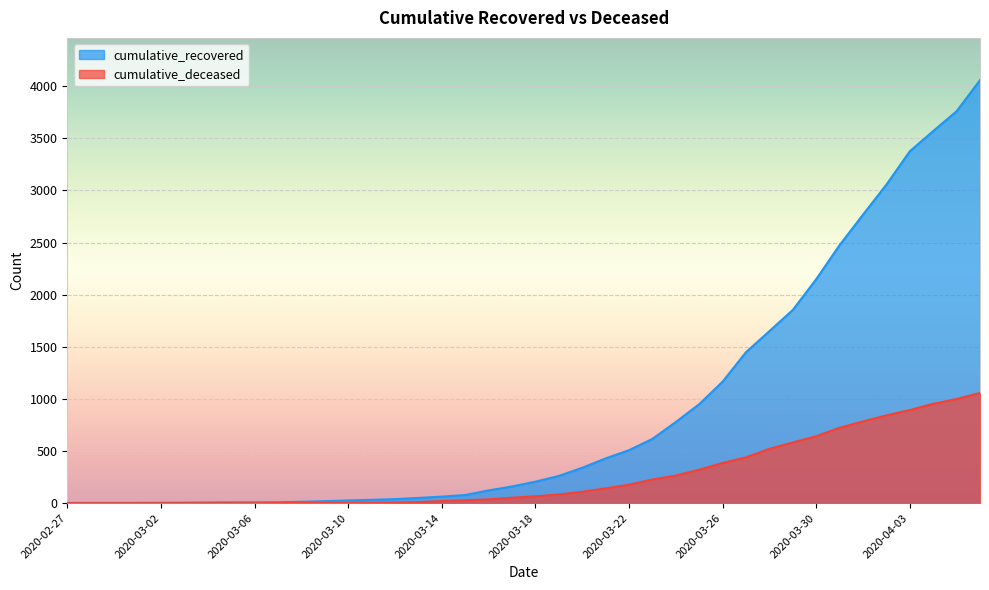

The cumulative_recovered series shows 6511 at 2020-04-06. True or false?

False